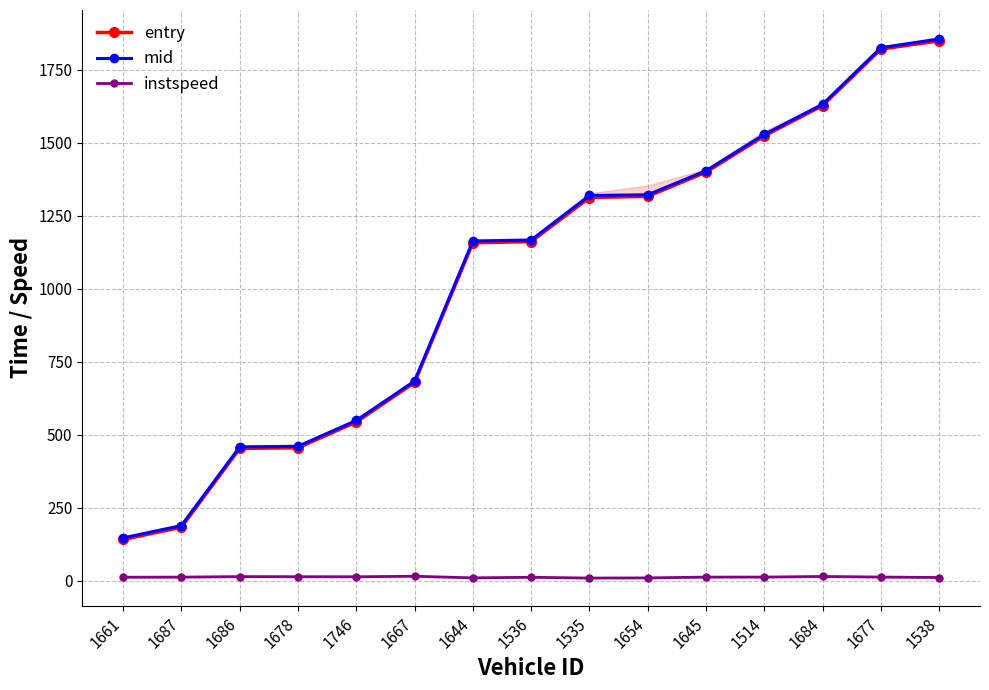

What is the average value of the instspeed series?

11.9